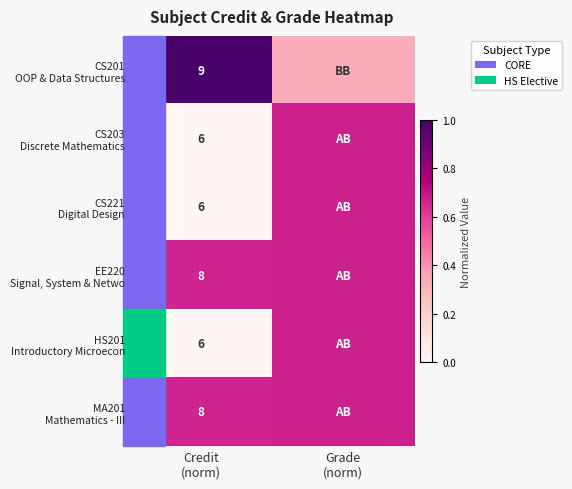

Which category has the lowest value across all series?

Credit
(norm)